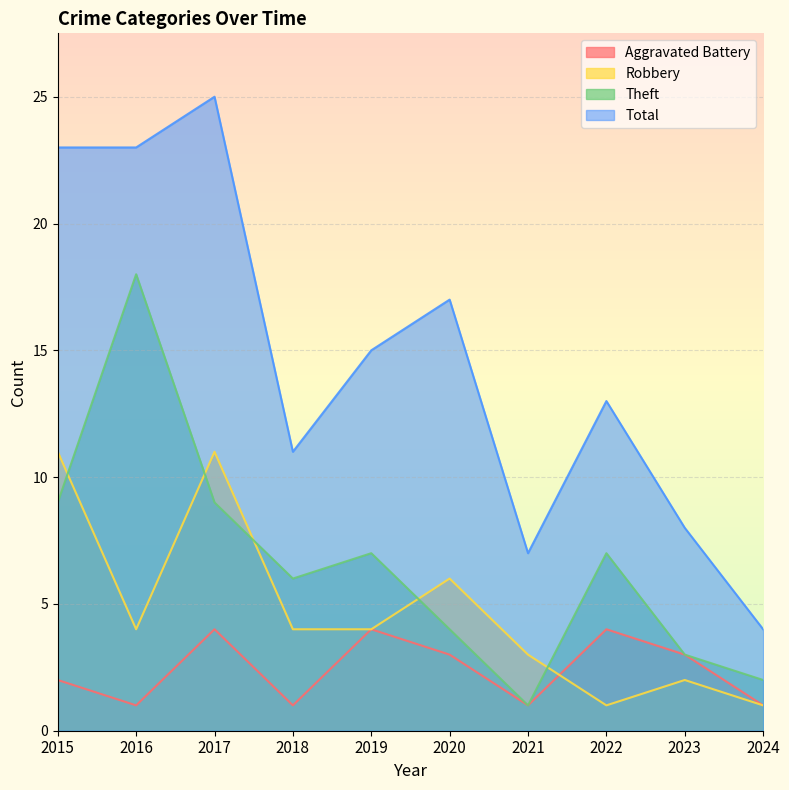

Is it true that Aggravated Battery equals 1 at 2015?

False